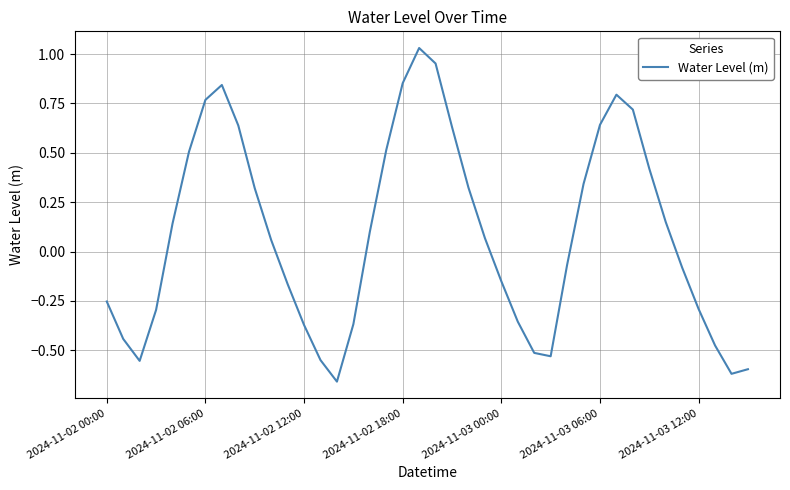

What is the difference between the maximum and minimum values?

1.7